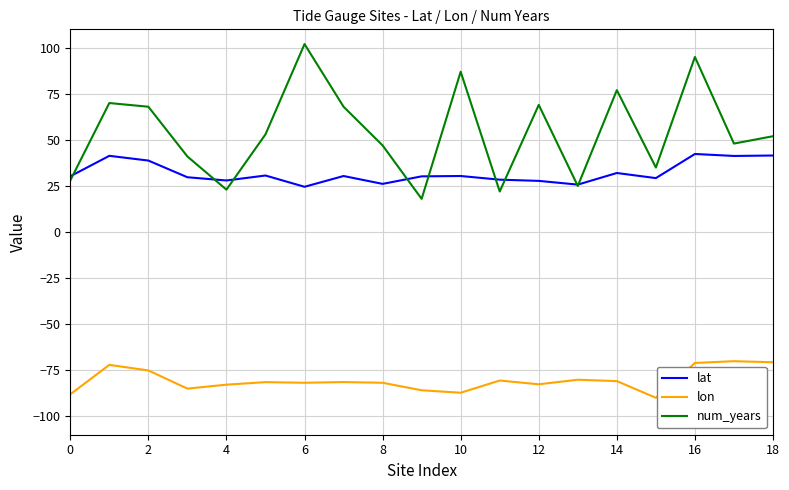

True or false: lat and lon intersect in this chart.

False